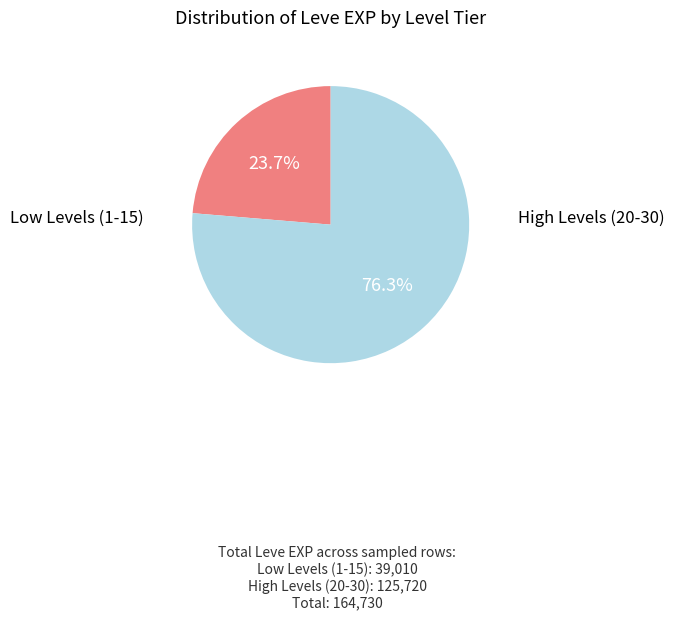

How many slices are in this pie chart?

2